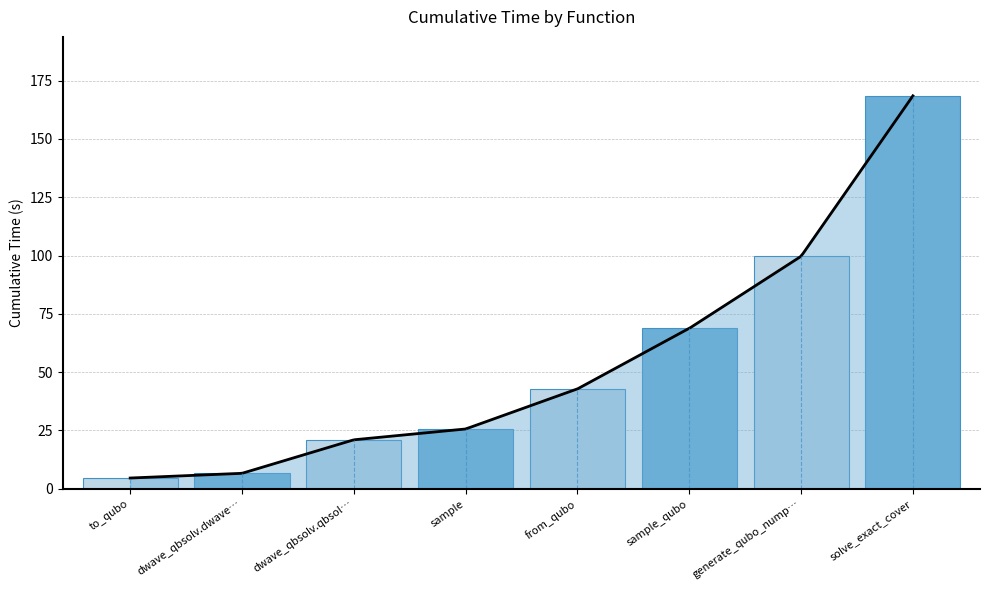

List the labels in order of value, largest first.

solve_exact_cover, generate_qubo_numpy_multi_processing, sample_qubo, from_qubo, sample, dwave_qbsolv.qbsolv_binding.run_qbsolv, dwave_qbsolv.dwavesearch, to_qubo